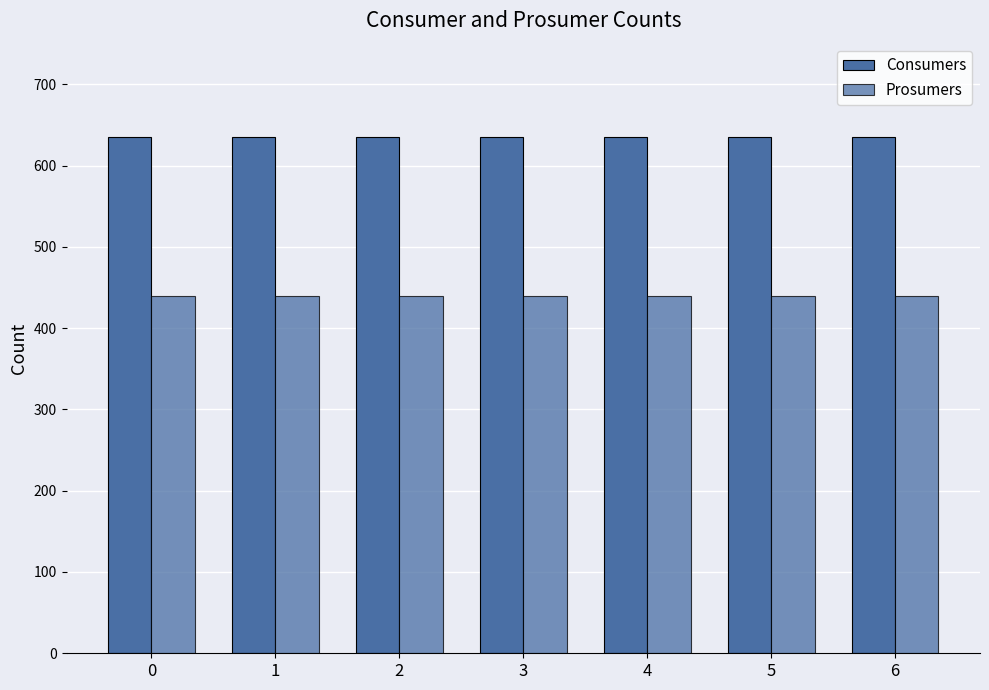

What is the total value across all series at 5?

1075